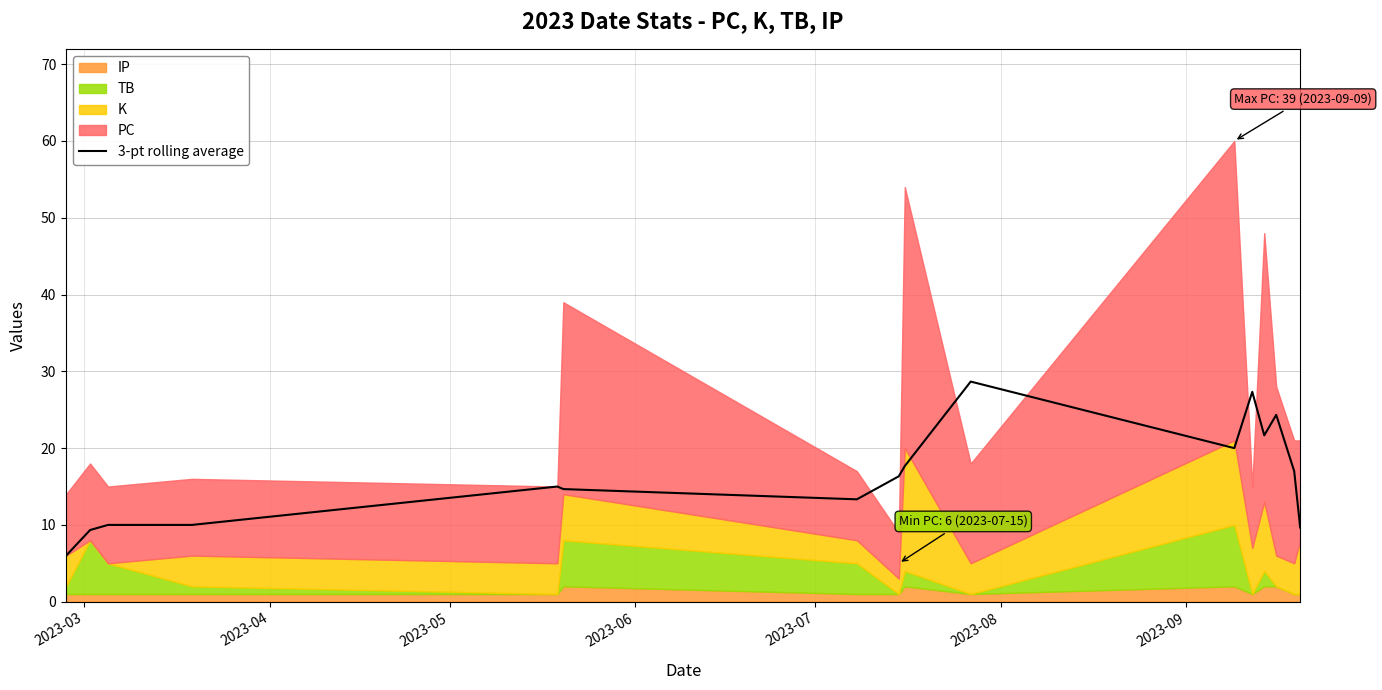

What is the lowest value of the 3-pt rolling average series?

6.0